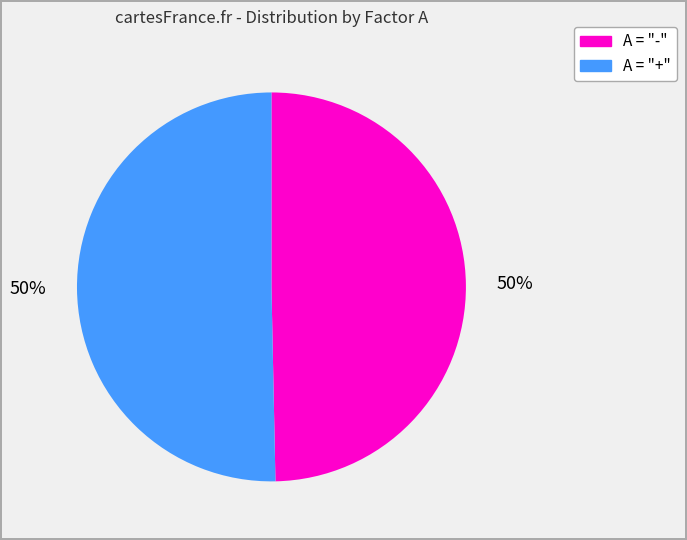

To the nearest percent, what is the average slice percentage?

50%